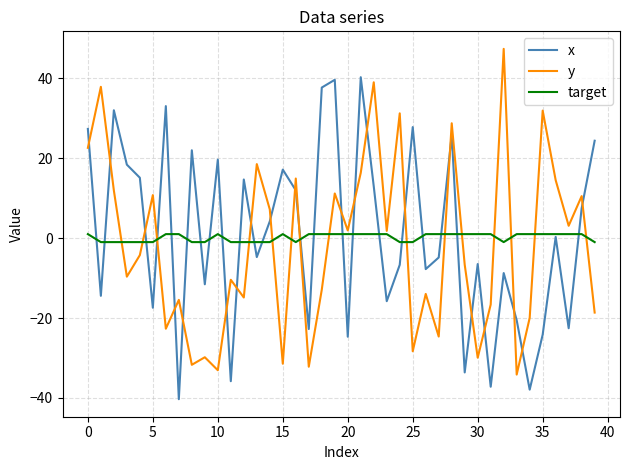

What is the sum of all y values?

-80.1